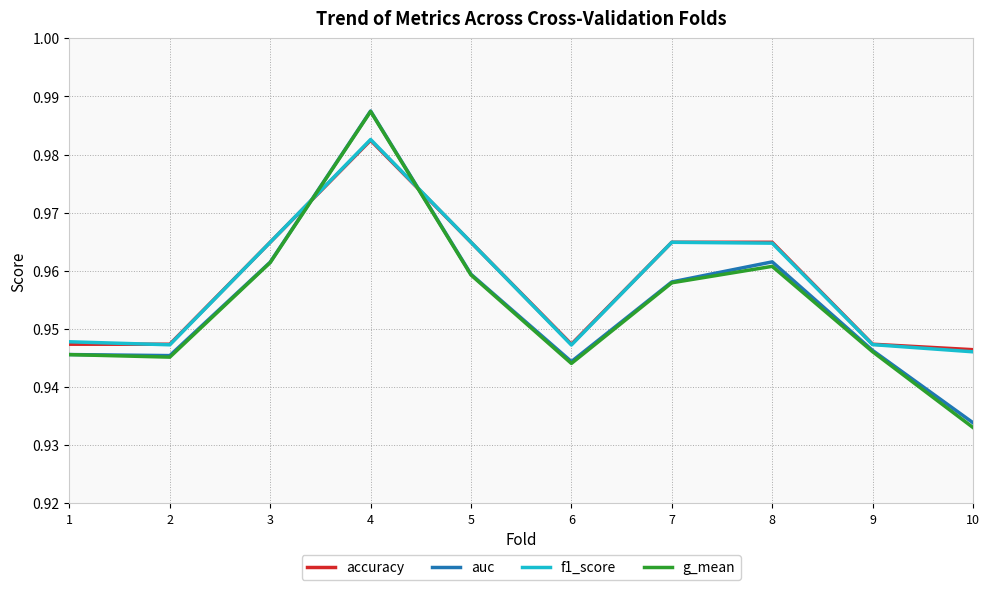

True or false: auc and f1_score cross at least once.

True